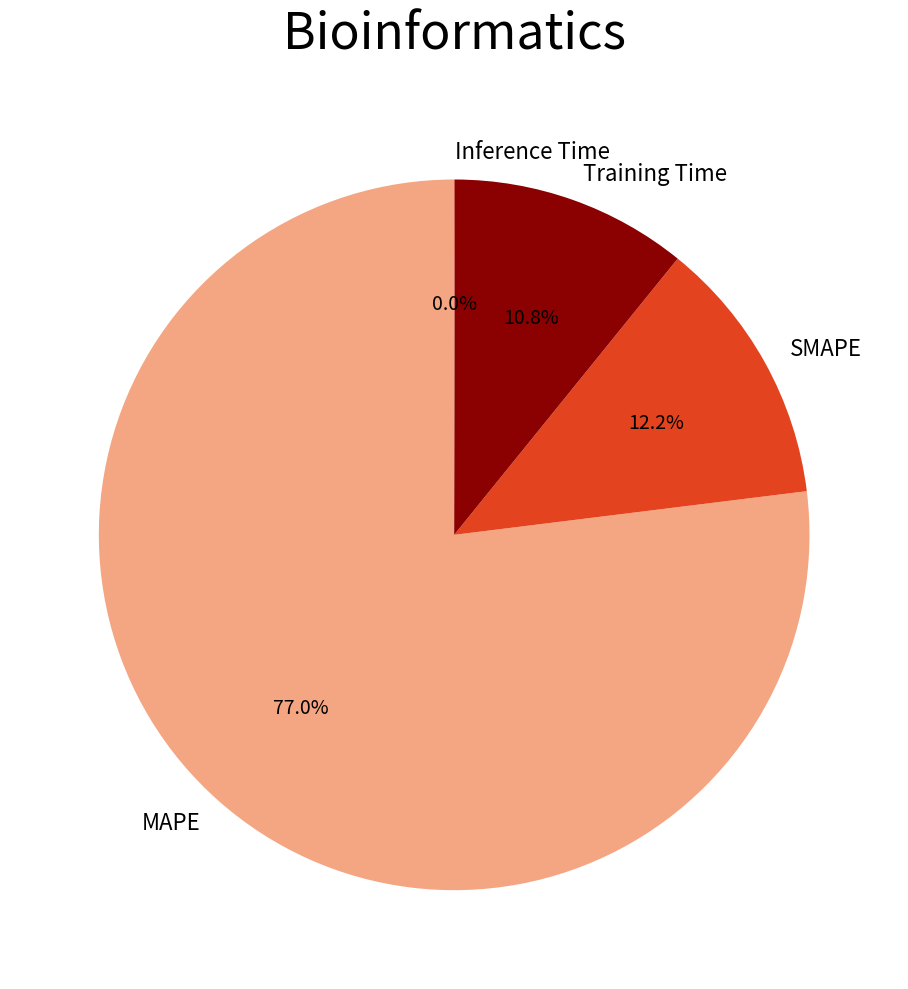

What is the ratio of the value at MAPE to the value at SMAPE?

6.3